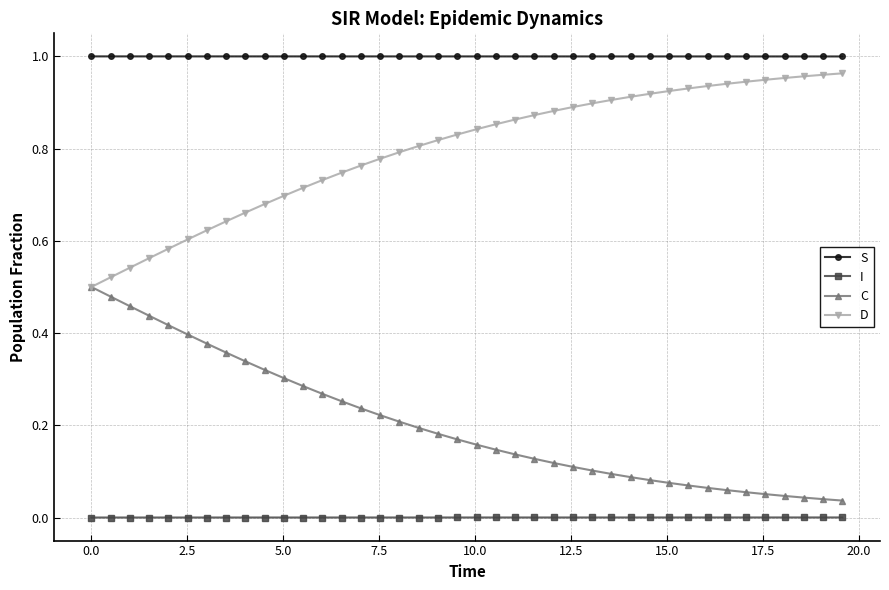

Rank the series by their average value, from lowest to highest.

I, C, D, S